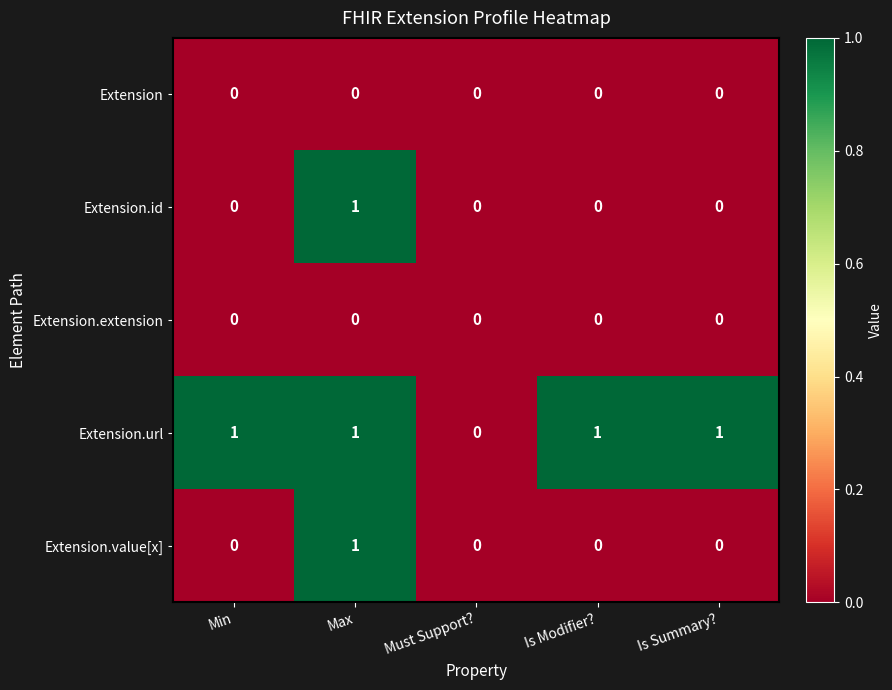

Which series has the largest total across all categories?

Extension.url